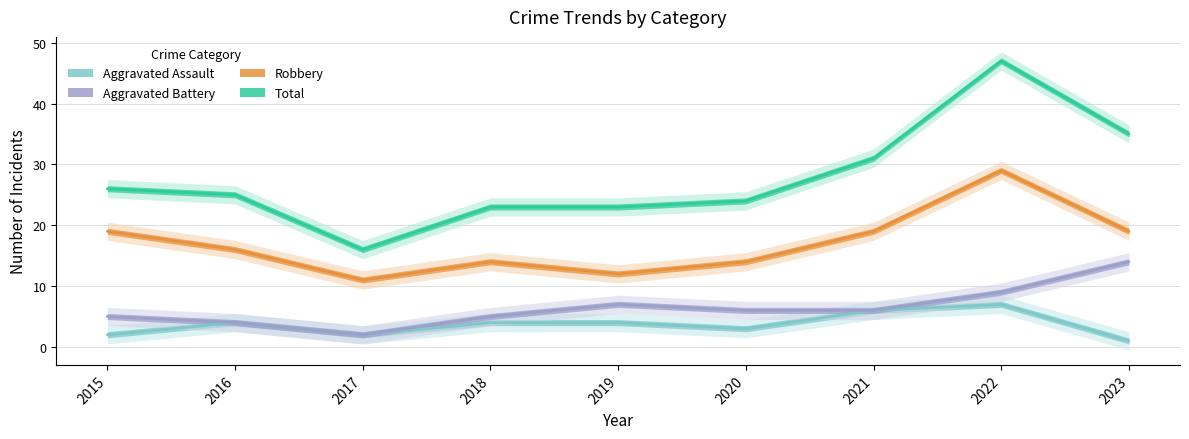

The value of Aggravated Assault at 2020 is 3. True or false?

True